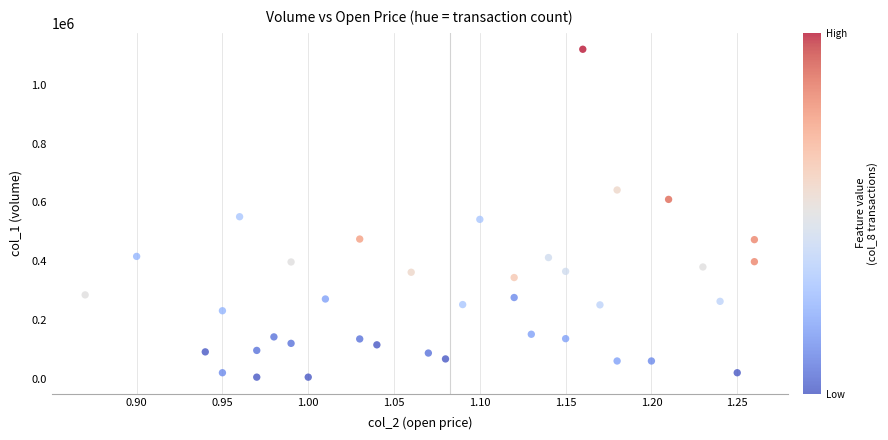

What is the range of Y values (max minus min)?

1116000